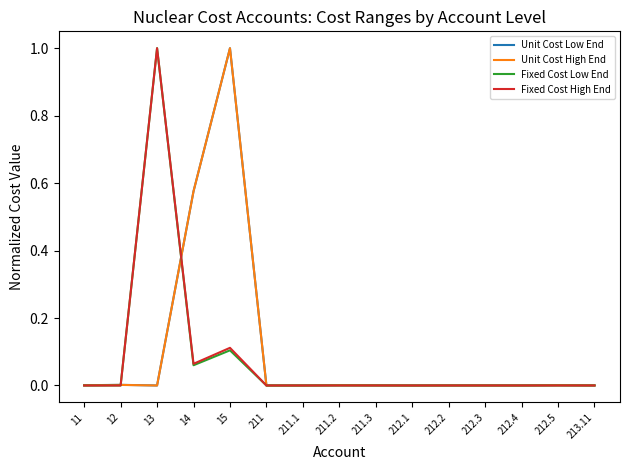

The value of Unit Cost High End at 212.5 is 0.0. True or false?

True